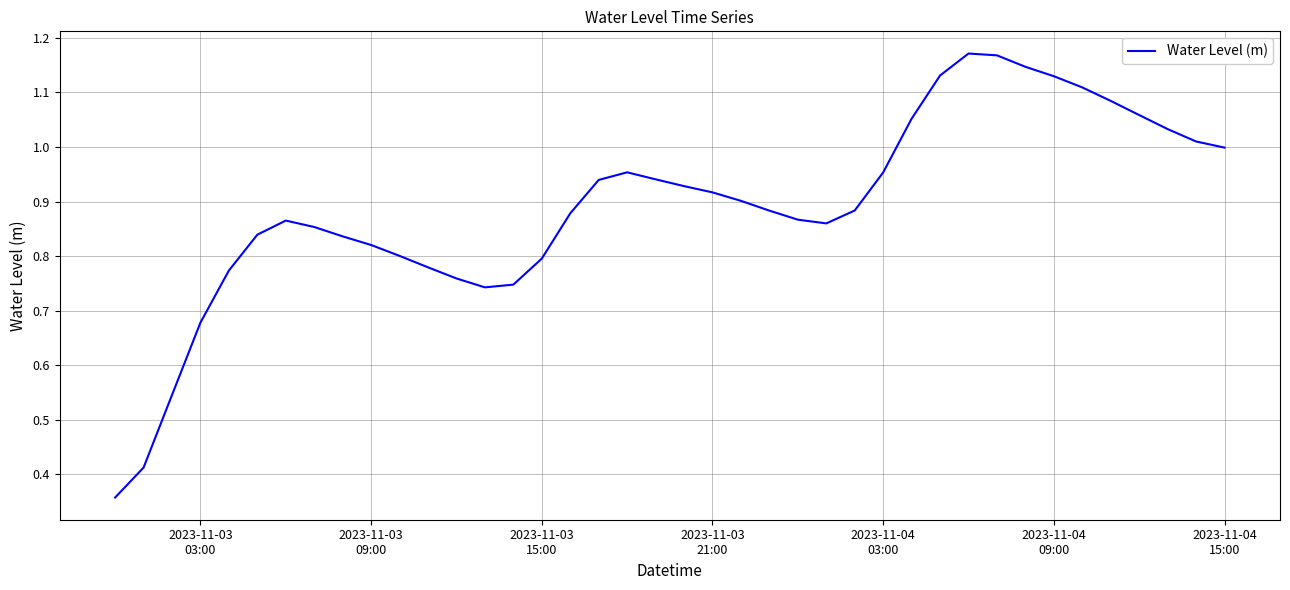

Reading left to right, transcribe all the data shown in this chart.

0.4	0.4	0.5	0.7	0.8	0.8	0.9	0.9	0.8	0.8	0.8	0.8	0.8	0.7	0.7	0.8	0.9	0.9	1.0	0.9	0.9	0.9	0.9	0.9	0.9	0.9	0.9	1.0	1.1	1.1	1.2	1.2	1.1	1.1	1.1	1.1	1.1	1.0	1.0	1.0